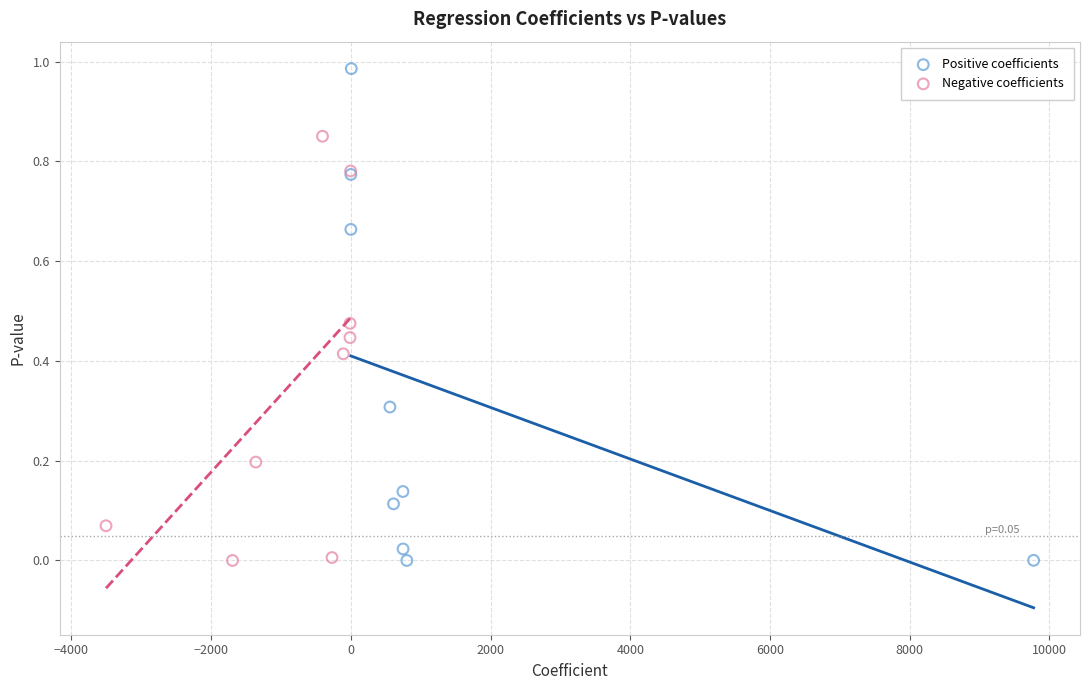

Which series contains the highest Y value?

Positive coefficients